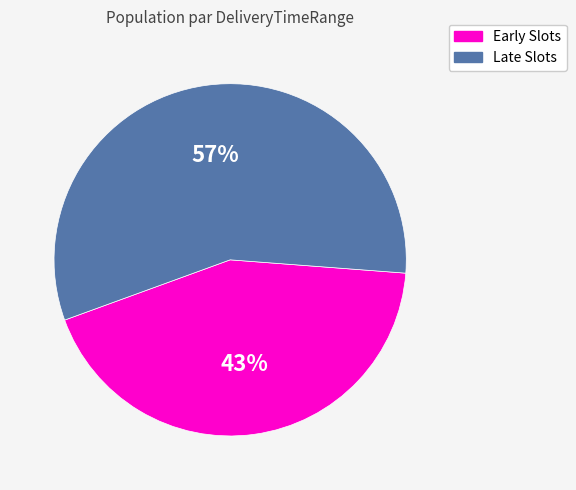

To the nearest percent, what is the difference between the largest and smallest slice percentages?

14%